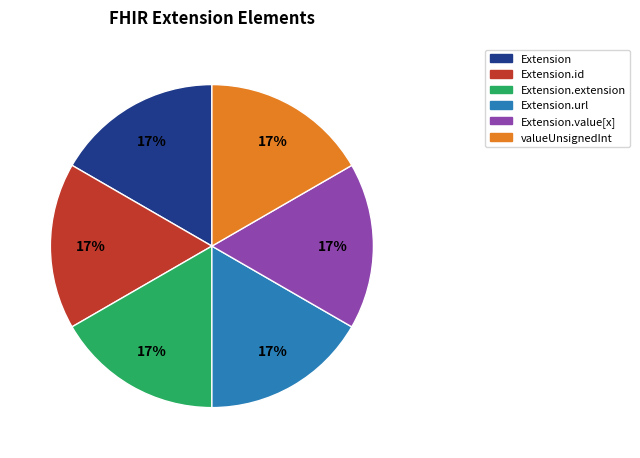

Does any single category account for the majority?

No